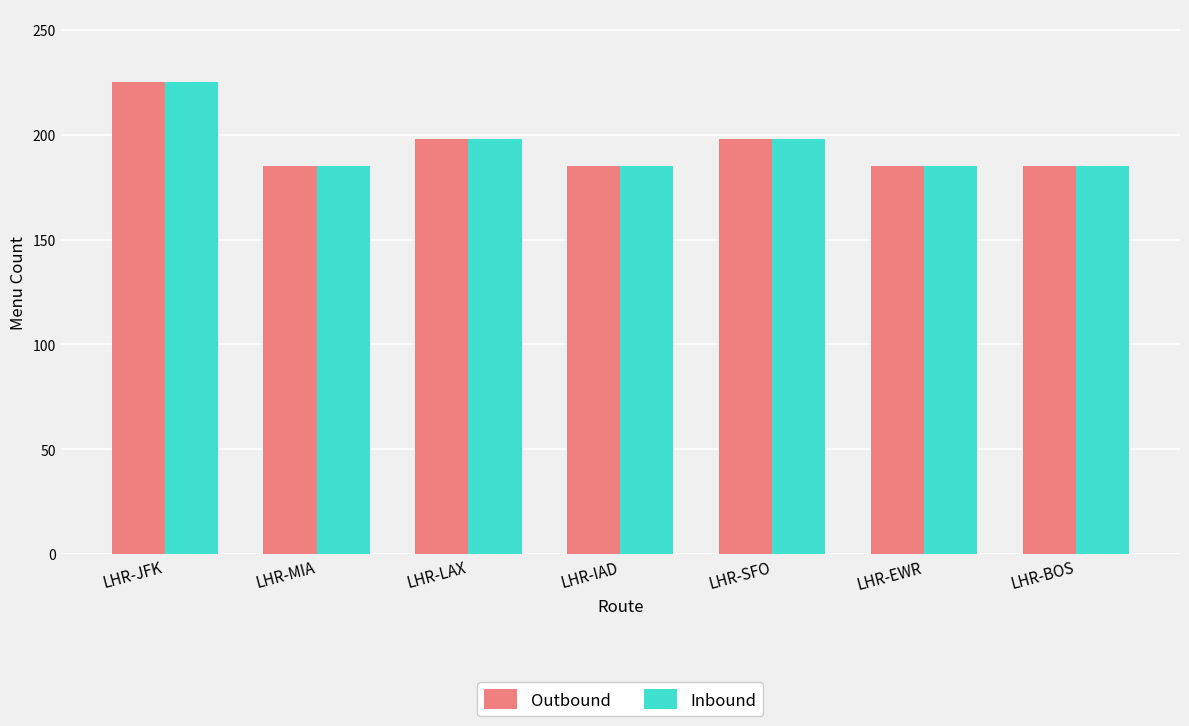

What position from the right is LHR-JFK?

7